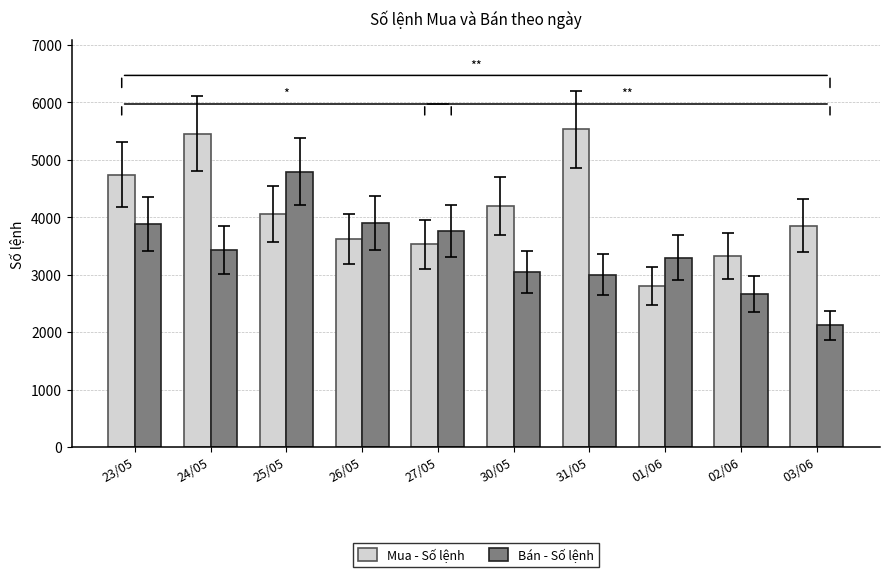

The value of Bán - Số lệnh at 02/06 is 2666. True or false?

True